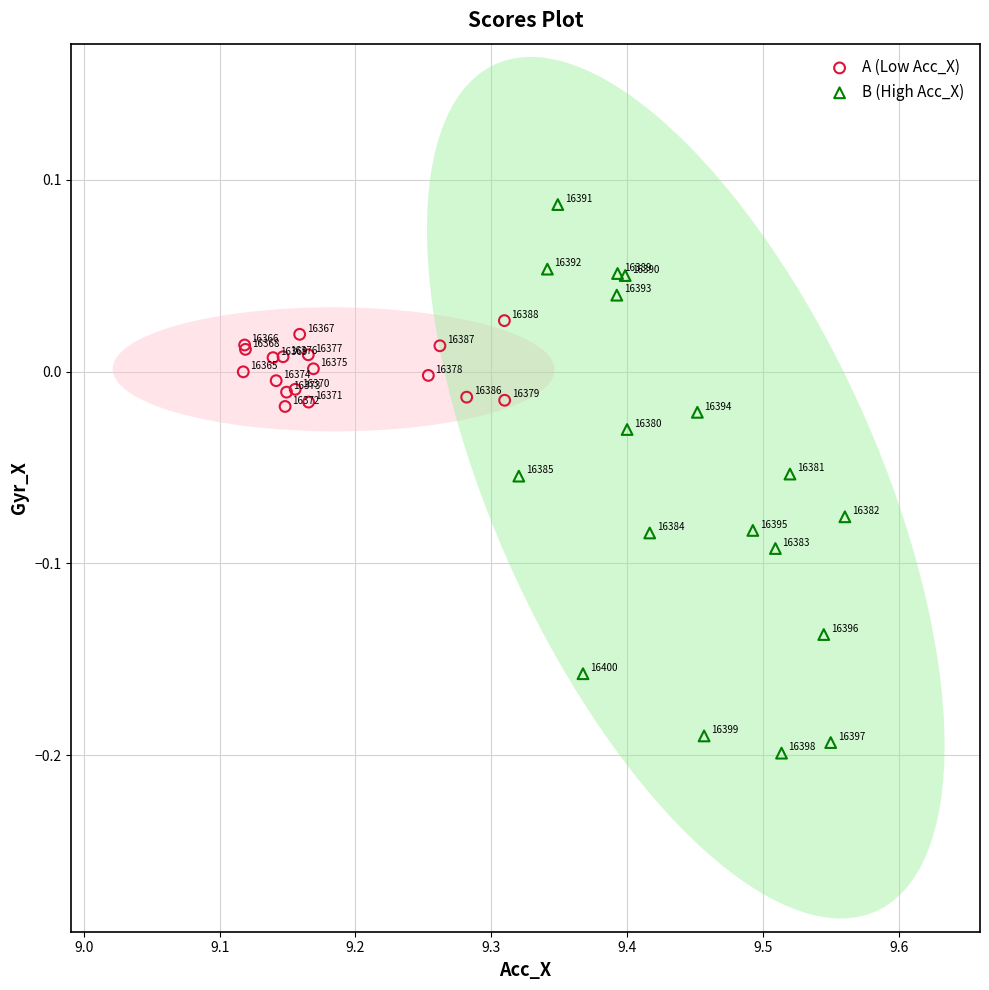

Which series contains the lowest Y value?

B (High Acc_X)